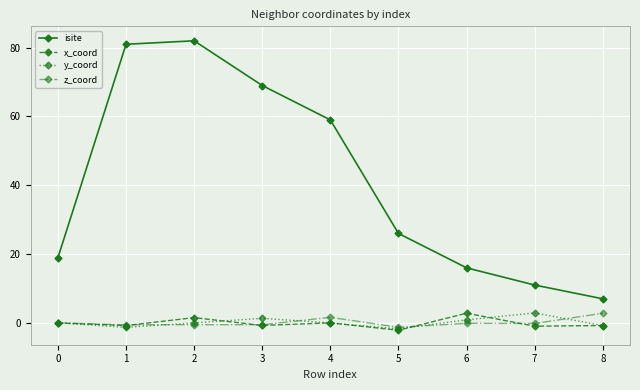

Is it true that y_coord equals 1.3 at 3?

True